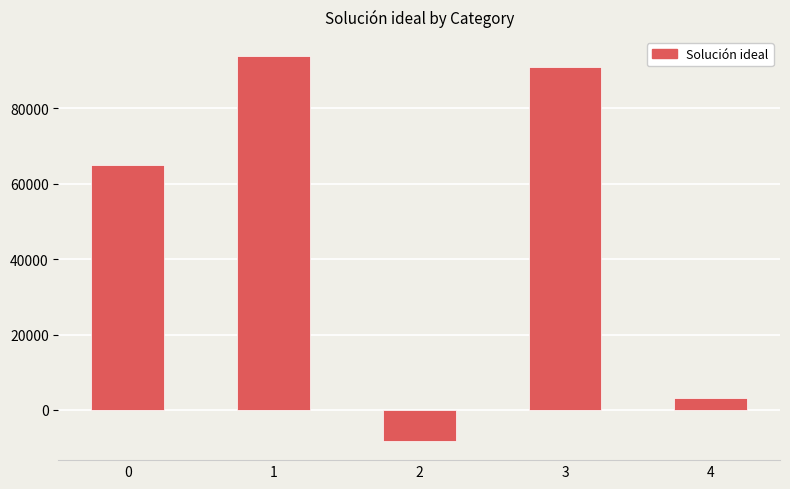

What is the change in value from 0 to 2?

-73132.1